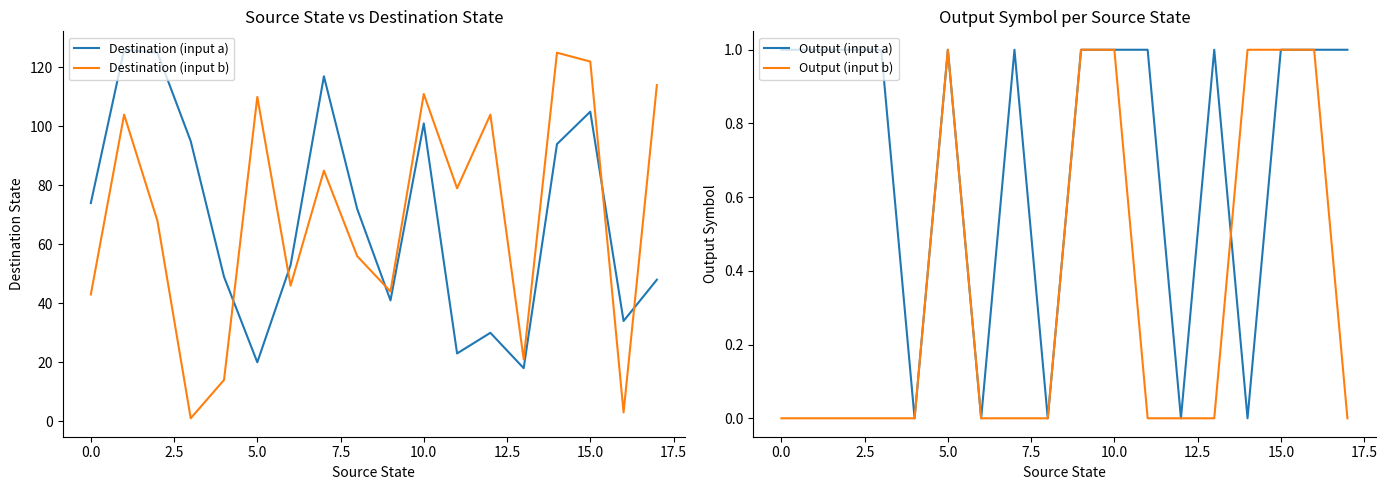

In Output (input a), how many points are lower than both neighbors (excluding endpoints)?

5